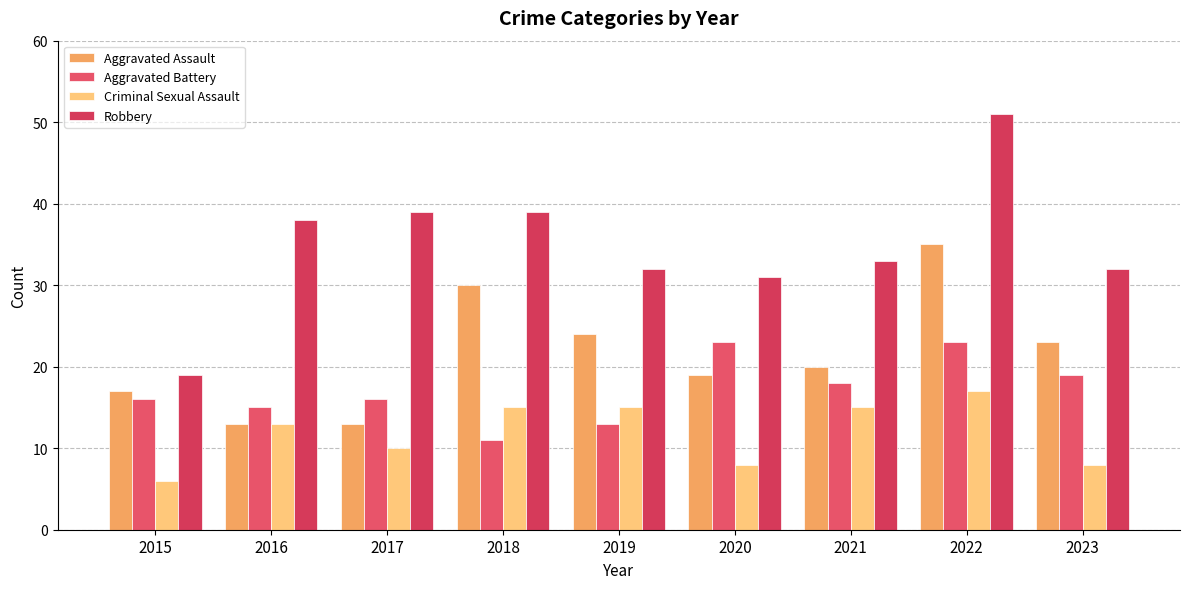

What is the value of the Aggravated Battery bar at the 7th from the left?

18